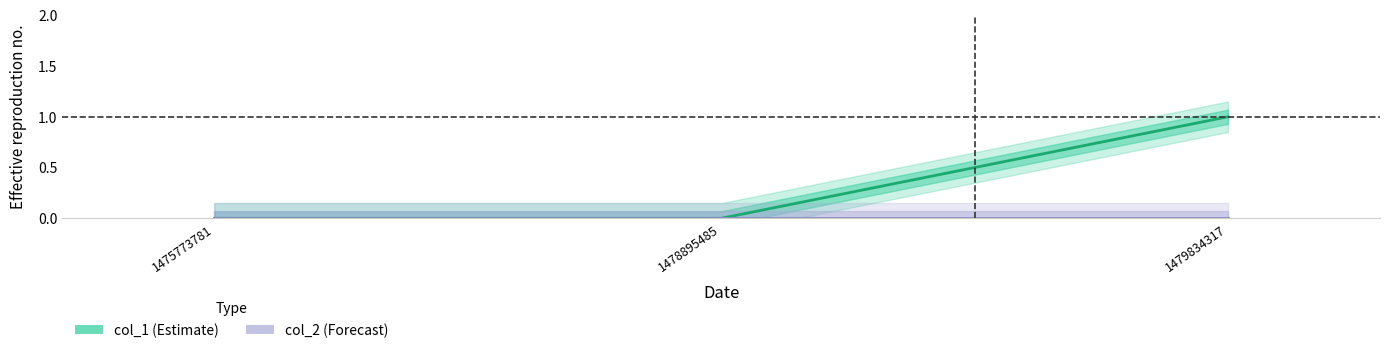

List the labels in order of value, smallest first.

1475773781, 1478895485, 1479834317